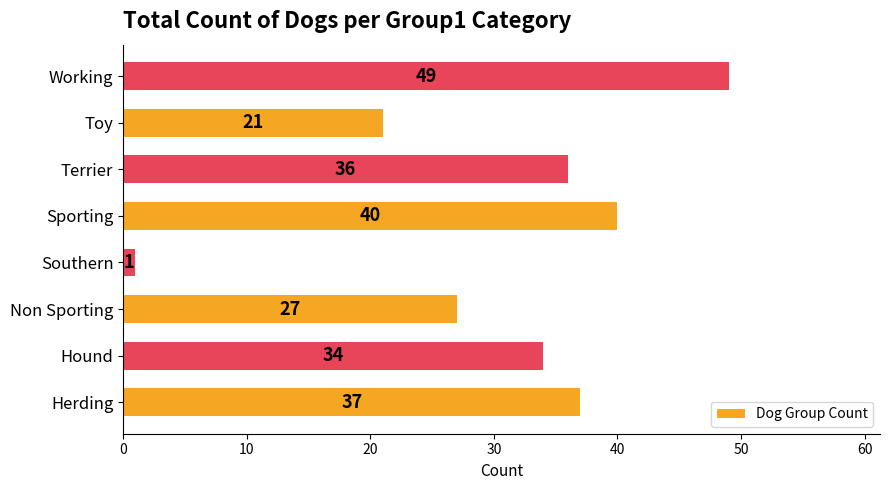

What is the greatest value displayed?

49